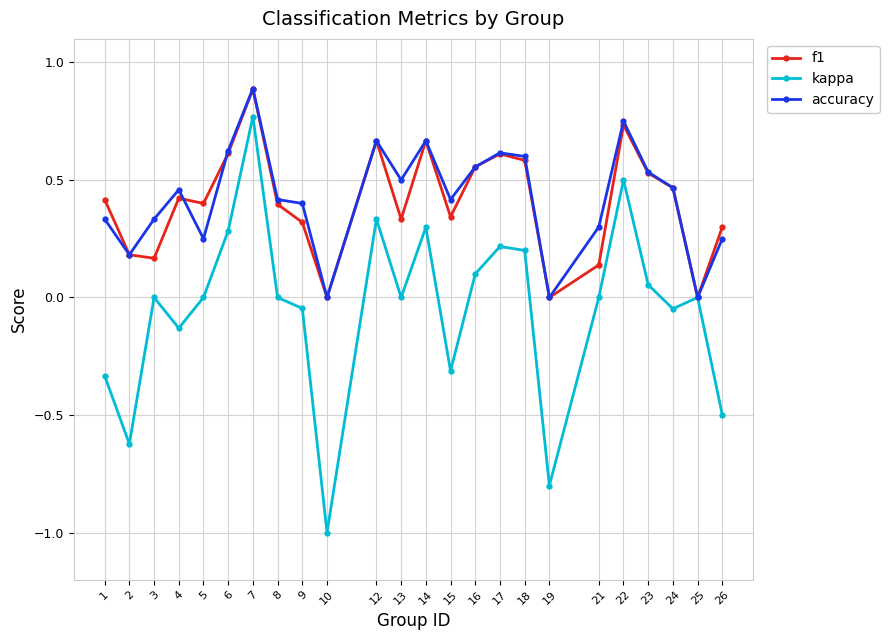

The kappa series shows 0.1 at 17. True or false?

False